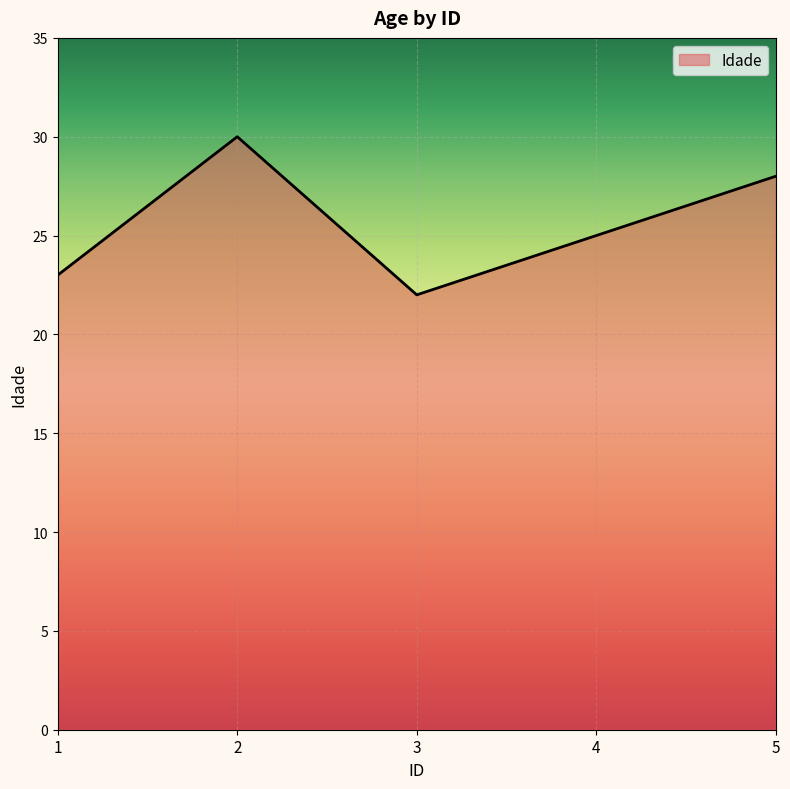

True or false: the data has more than 2 interior local peaks.

False